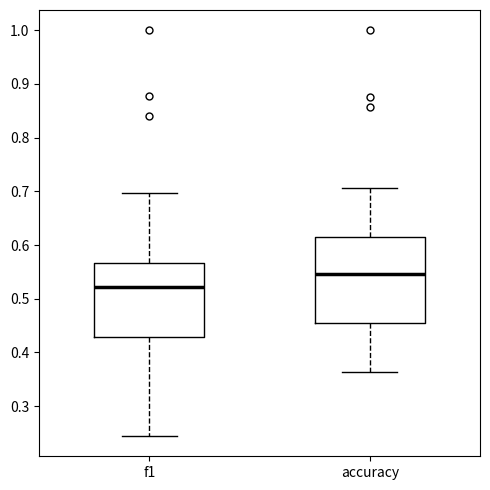

Reading left to right, read every box against the y-axis: the position of its median line, the range the box covers, and the ends of its whiskers. The values are not printed on the chart, so give them approximately, as read against the axis.

f1: median 0.52, box 0.43 to 0.57, whiskers 0.24 to 0.70
accuracy: median 0.55, box 0.45 to 0.62, whiskers 0.36 to 0.71